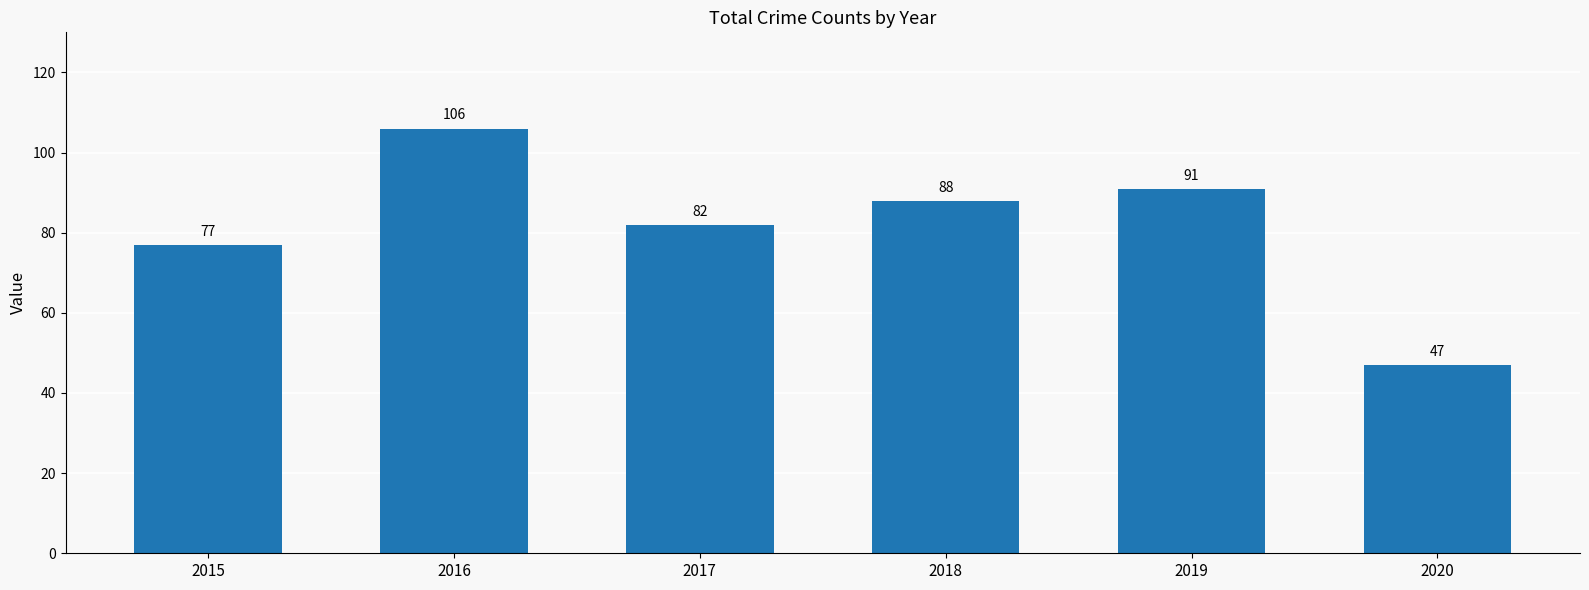

Rank the categories by value from lowest to highest.

2020, 2015, 2017, 2018, 2019, 2016